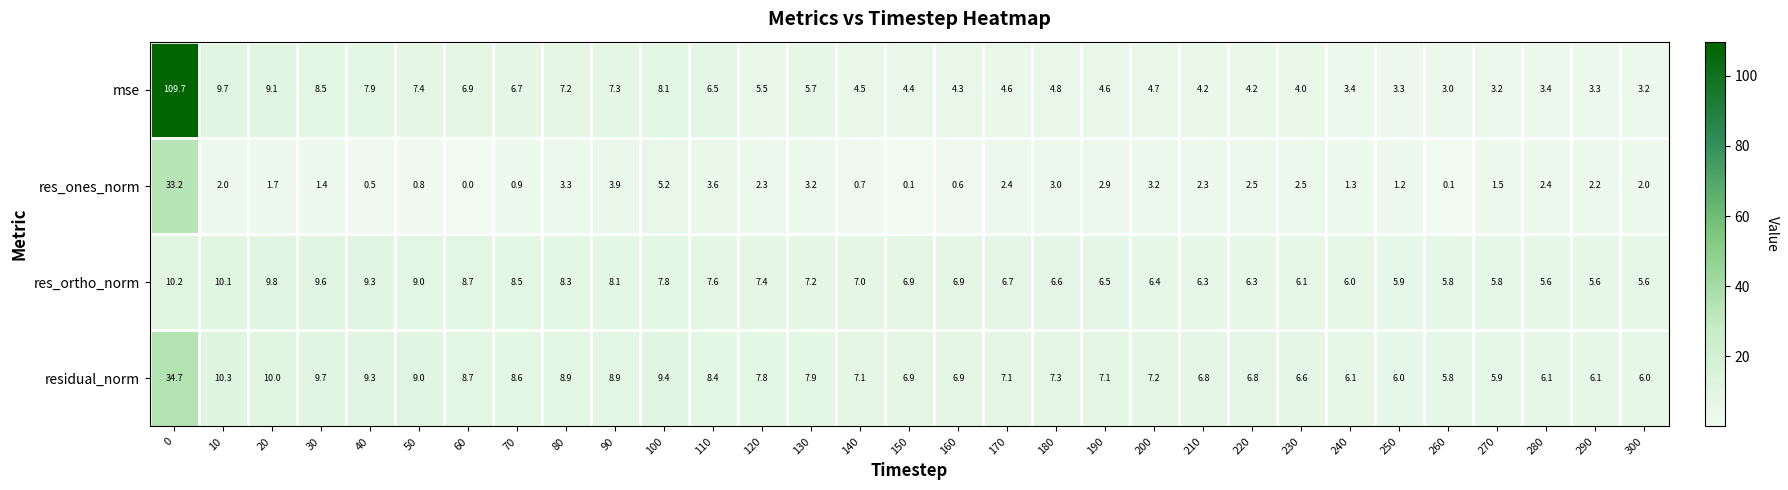

What is the sum of the residual_norm values at 220 and 290?

12.9